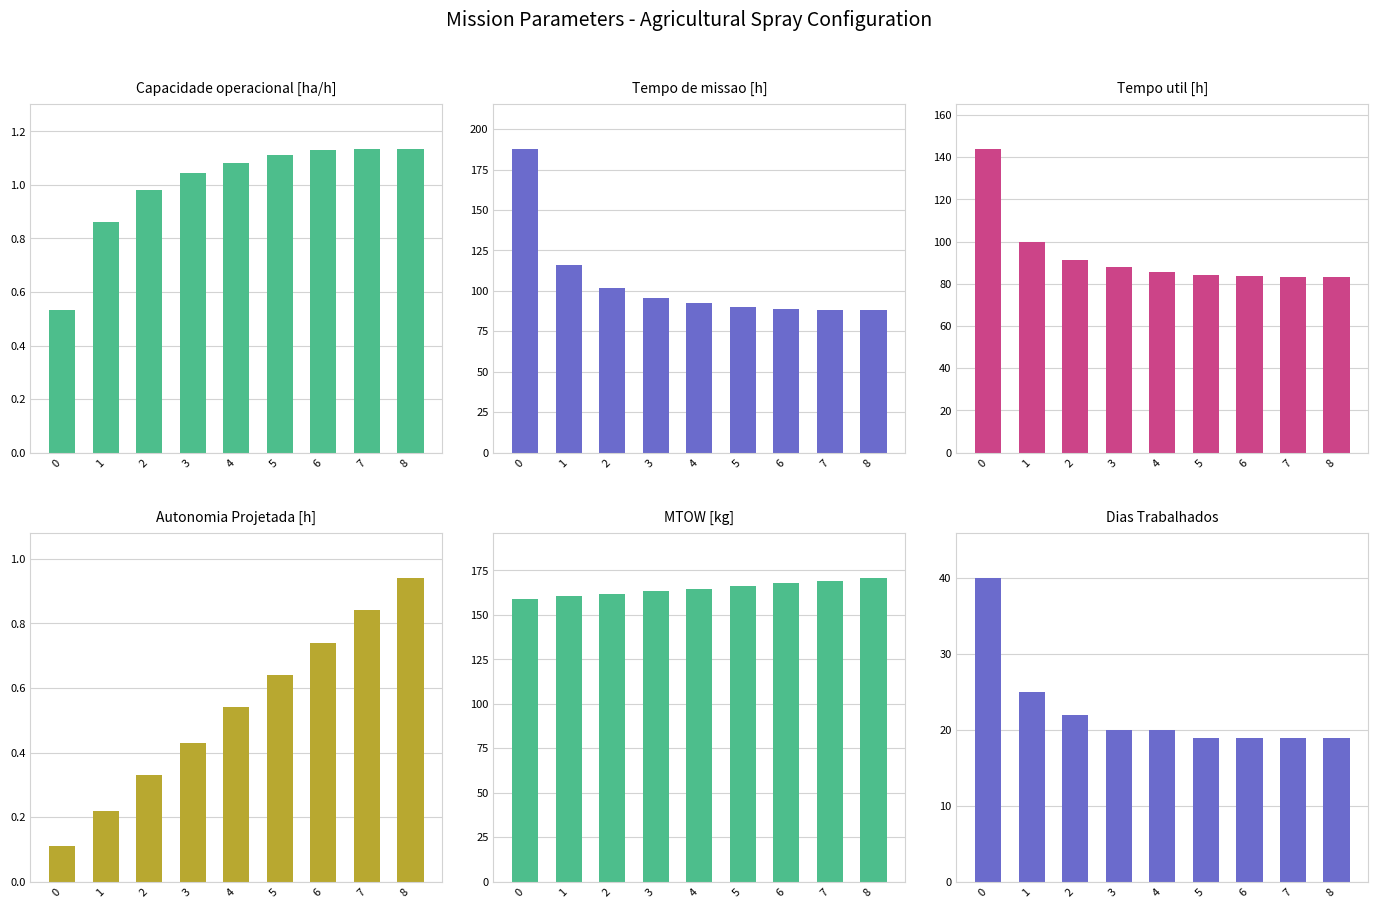

Does the chart contain any negative values?

No